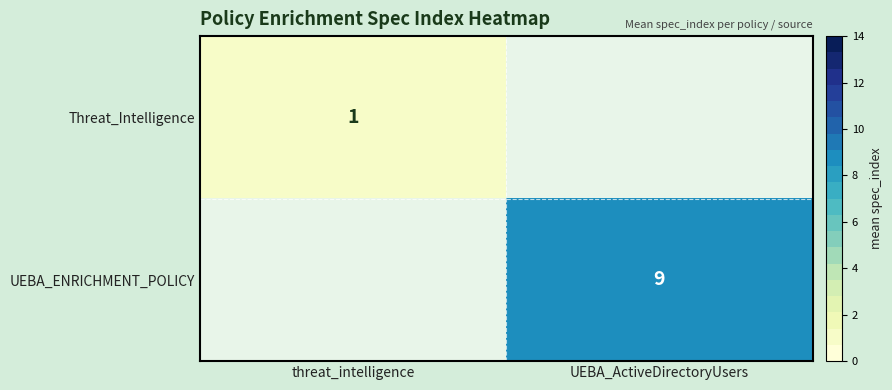

The value of UEBA_ENRICHMENT_POLICY at UEBA_ActiveDirectoryUsers is 5.7. True or false?

False